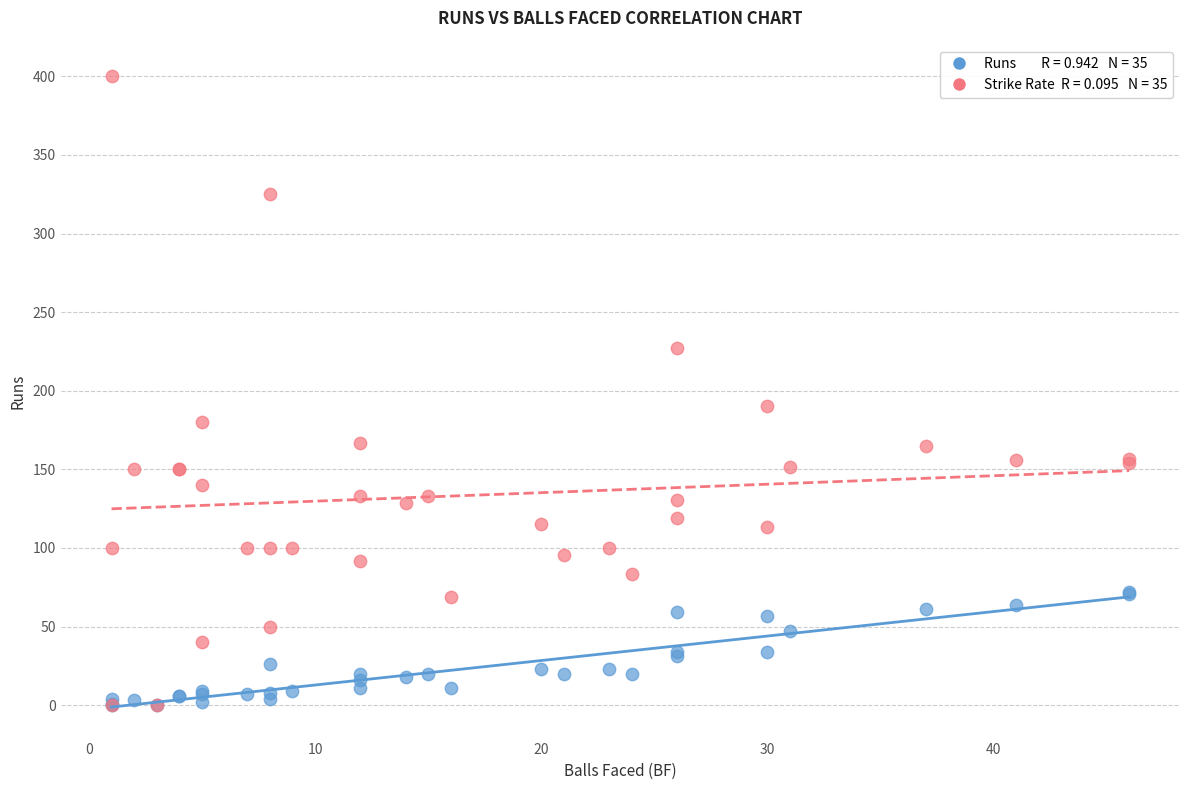

Across all series, what Y value is closest to 200?

190.0